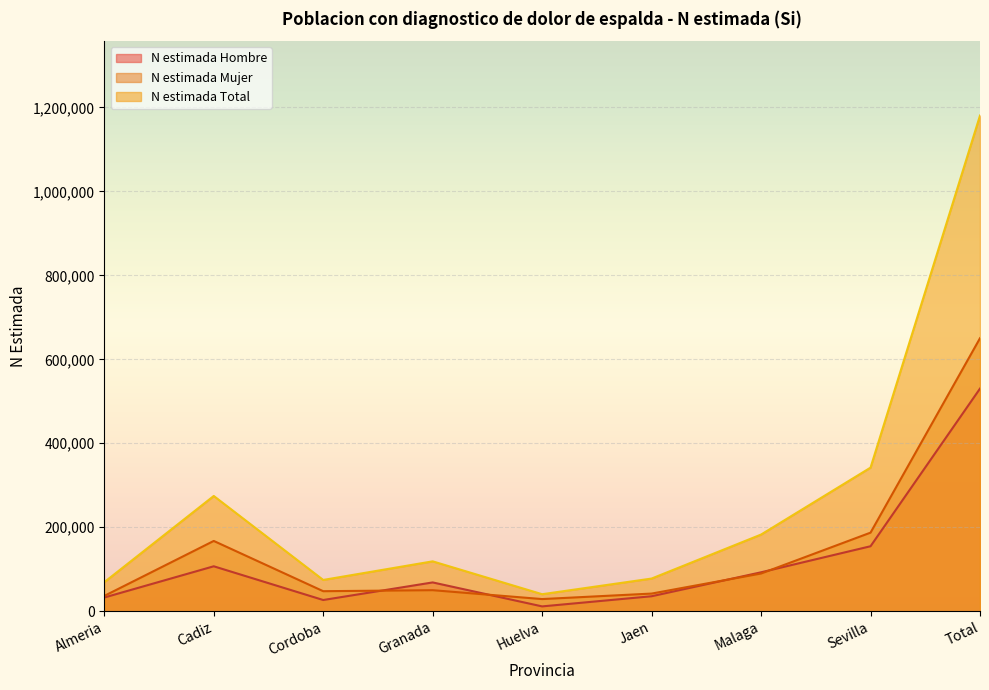

Between which two adjacent categories do N estimada Mujer and N estimada Hombre first intersect?

Cordoba and Granada